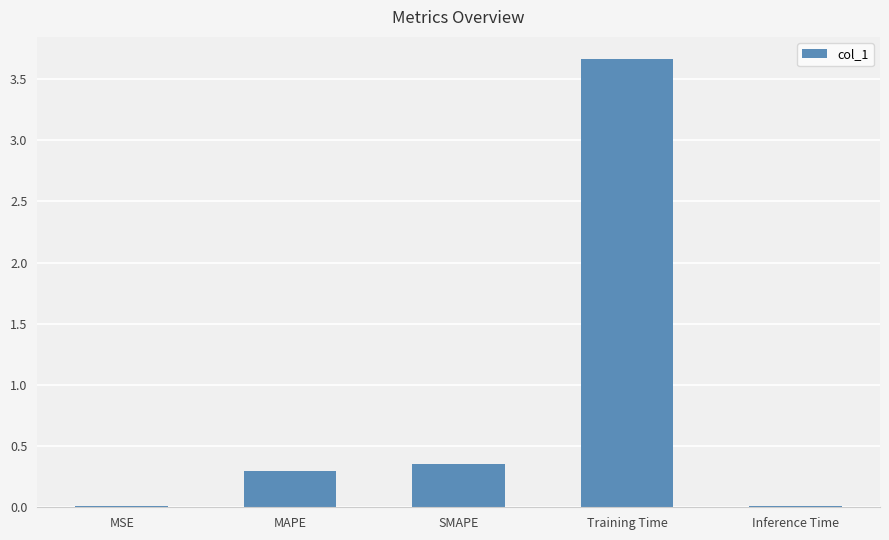

How many data points does each series have?

5